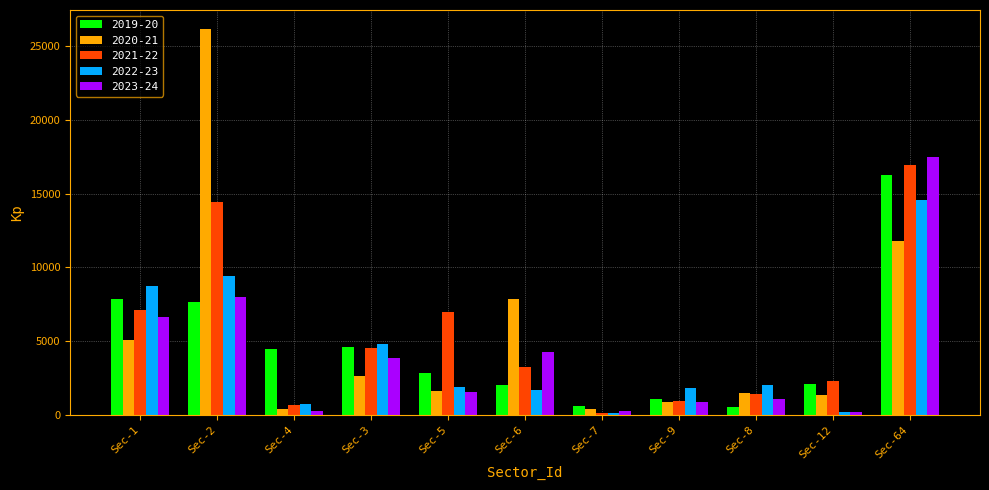

What is the spread (max minus min) of values at Sec-9?

1006.0